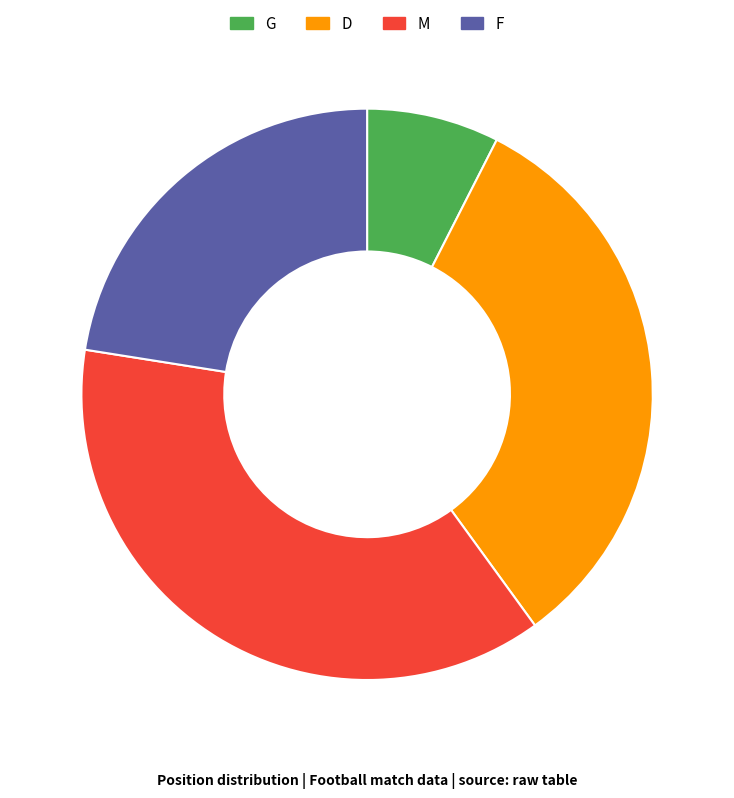

True or false: M accounts for 38% of the total.

True